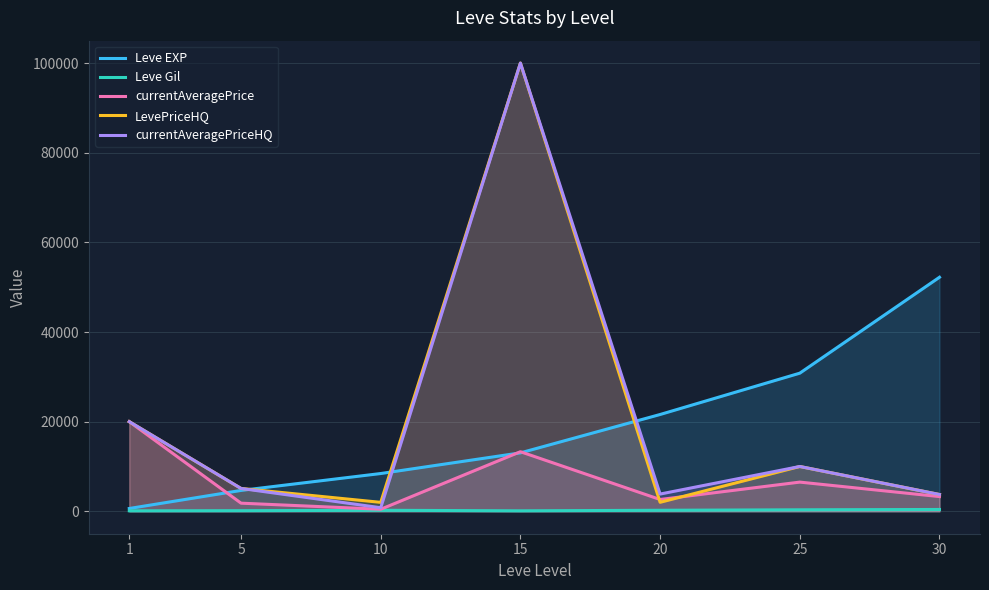

How many data points in currentAveragePrice are less than 3286?

3